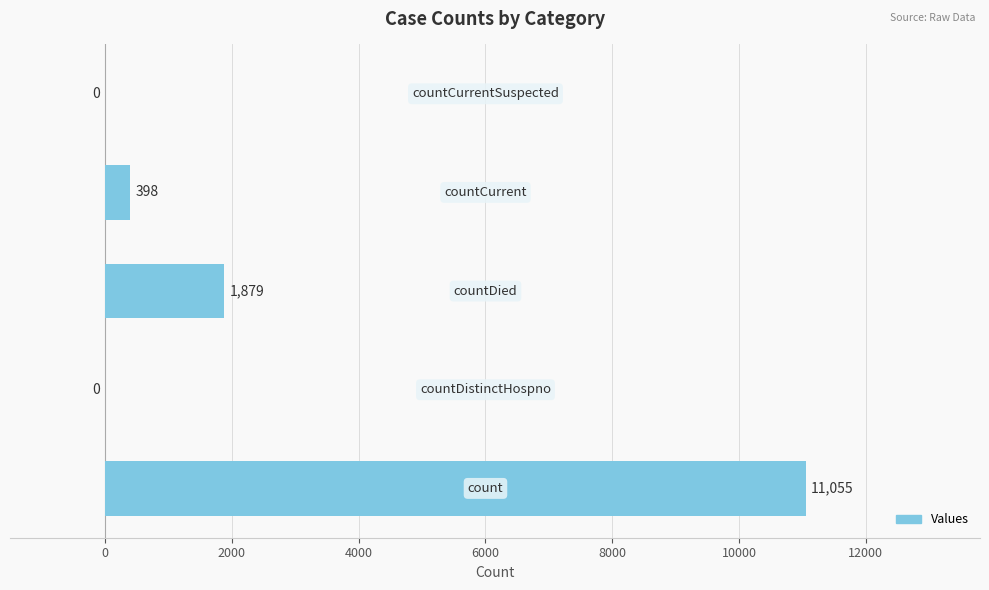

How many positive values are there?

3